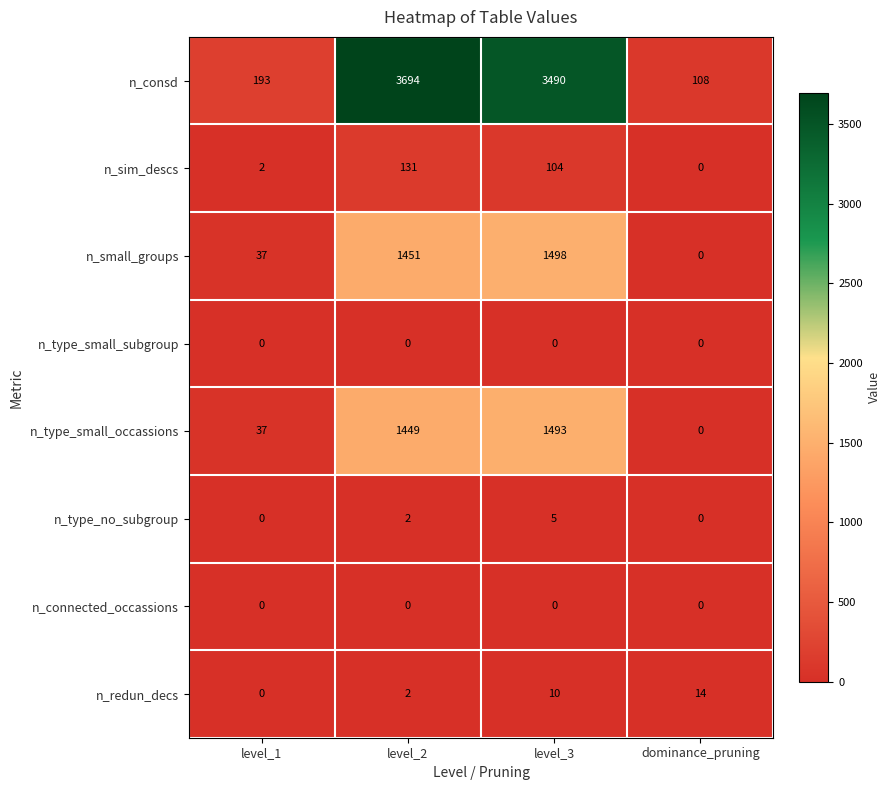

How many data points does each series have?

4